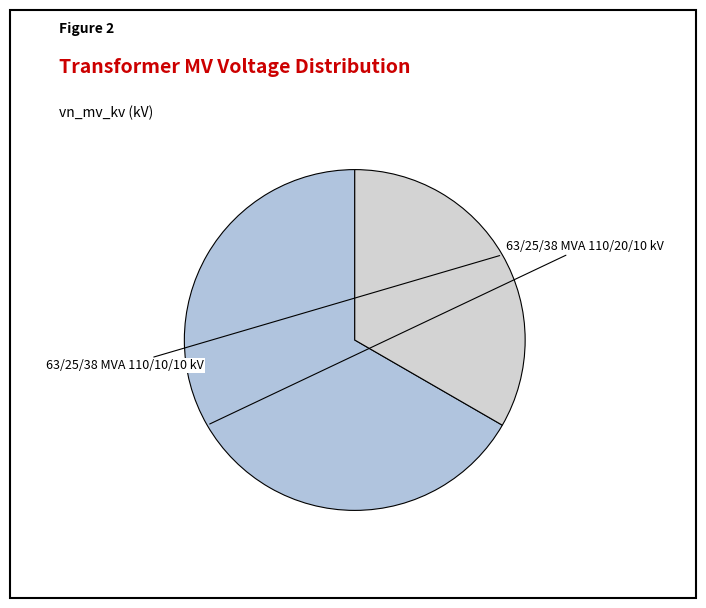

Which slice is the largest?

63/25/38 MVA 110/20/10 kV